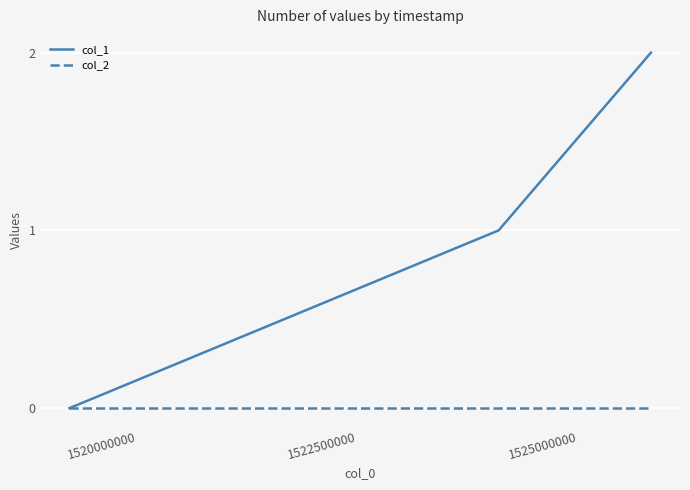

Which series has the widest spread of values?

col_1